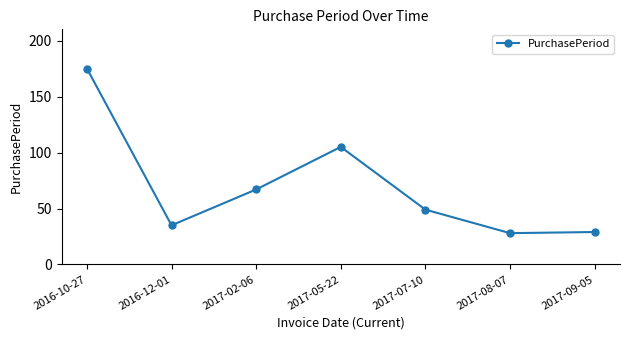

What is the average value?

70